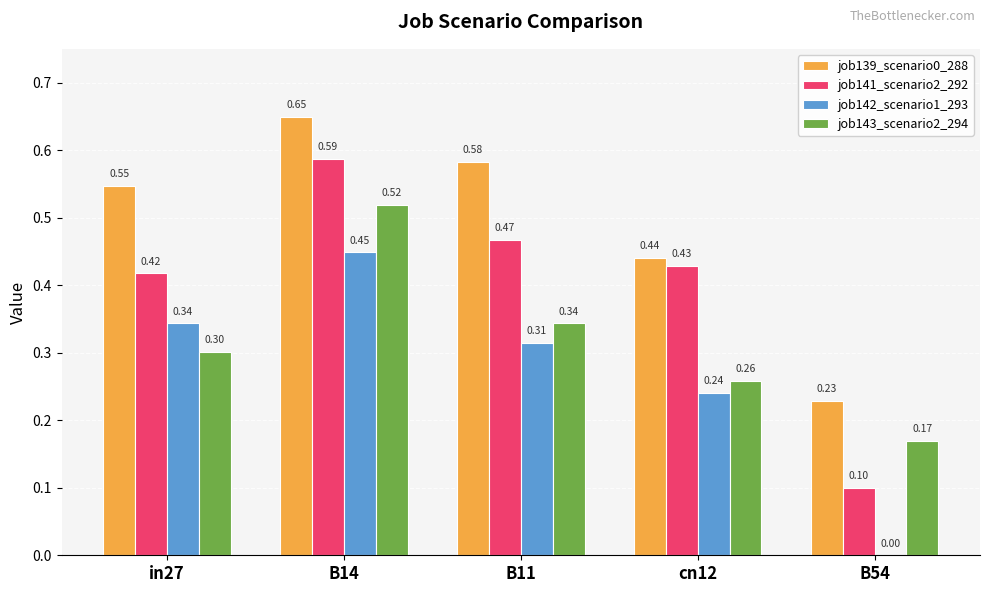

How many data points does each series have?

5